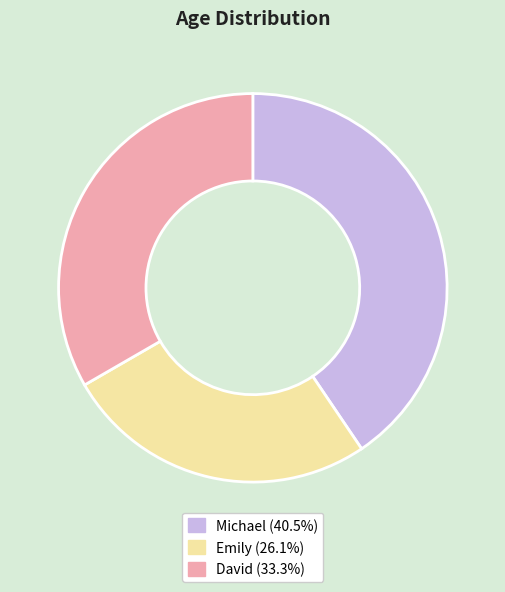

Approximately how many times larger is the value at Michael (40.5%) compared to Emily (26.1%)?

1.6